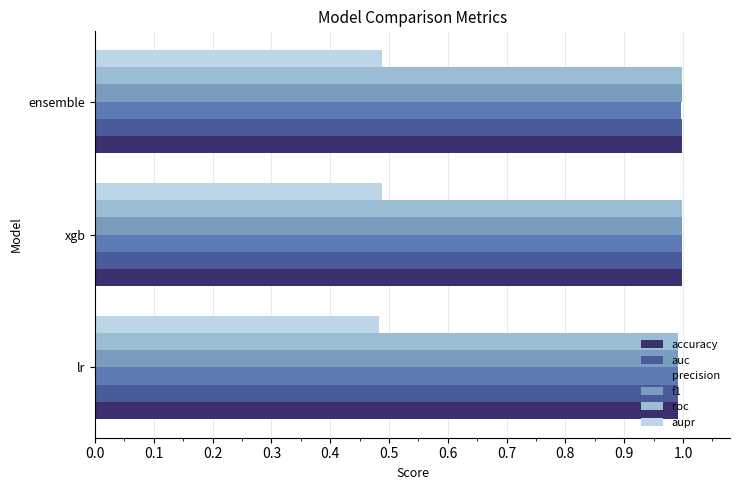

What are all the series names shown in the legend?

accuracy, auc, precision, f1, roc, aupr